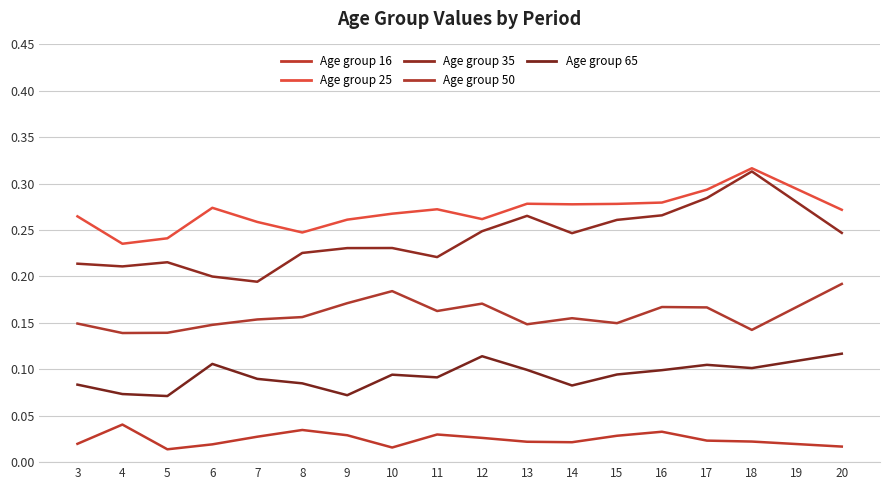

How many lines are shown in the chart?

5